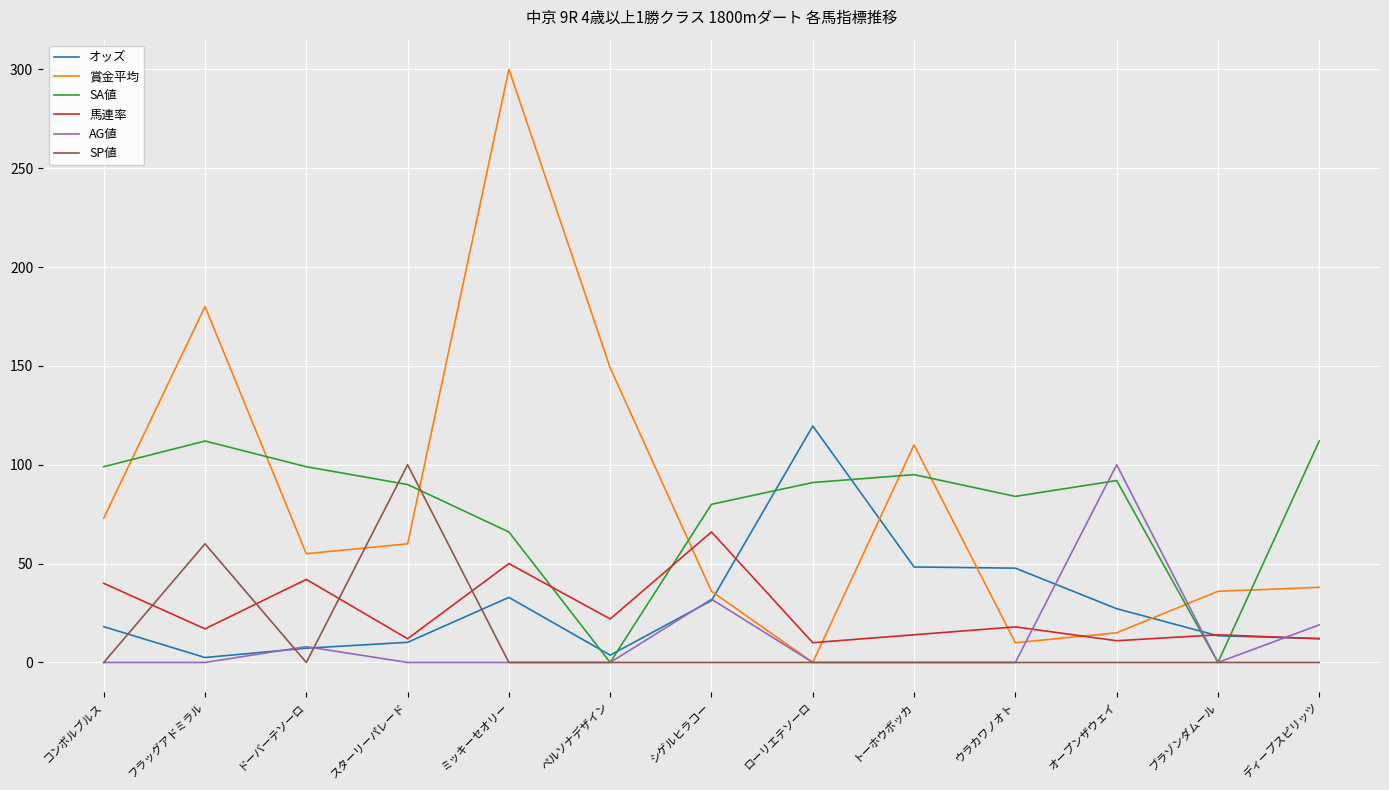

What position from the left is ブラゾンダムール?

12